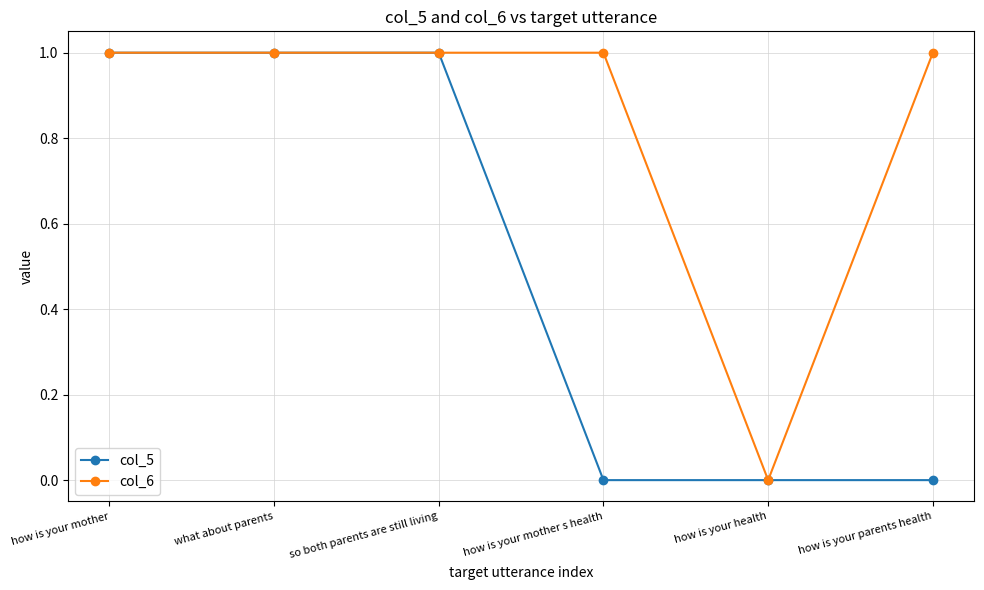

How many data points in col_5 are less than 1?

3